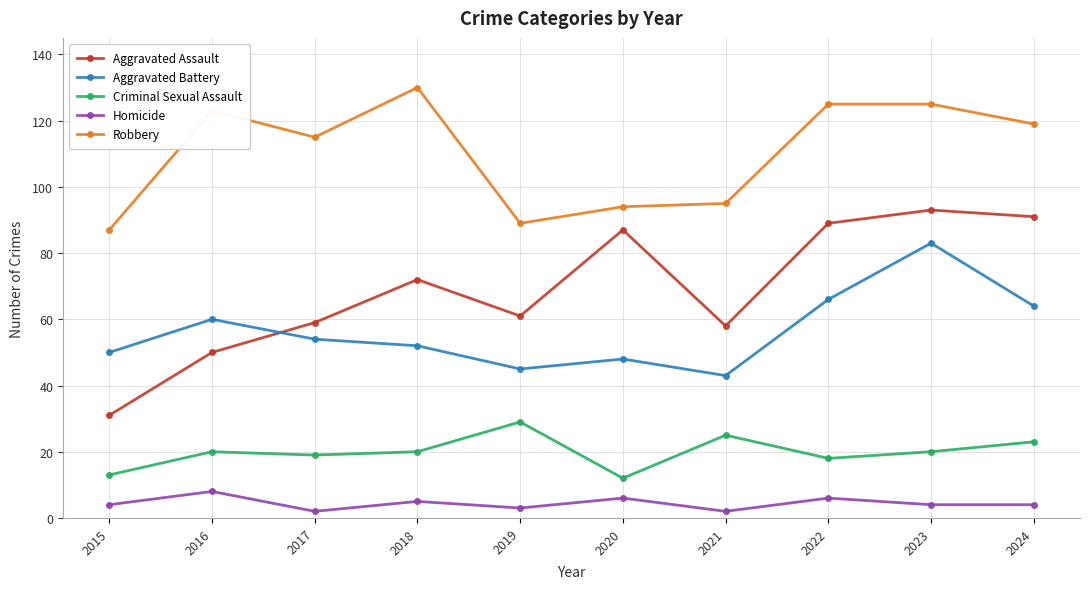

At which category does Robbery reach its first local peak?

2016